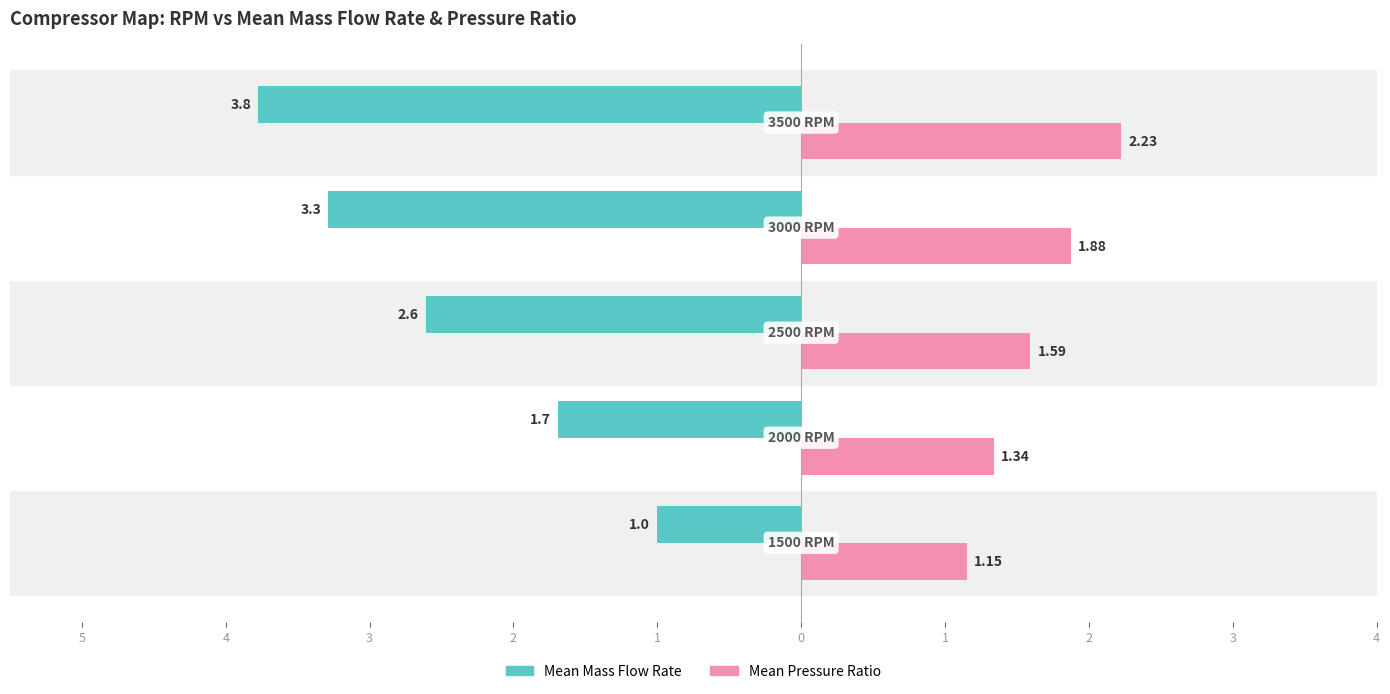

Reading right to left, list all the values displayed in this chart.

massflowrate: 1=-3.8	2=-3.3	3=-2.6	4=-1.7	5=-1.0
pressure_ratio: 1=2.2	2=1.9	3=1.6	4=1.3	5=1.1